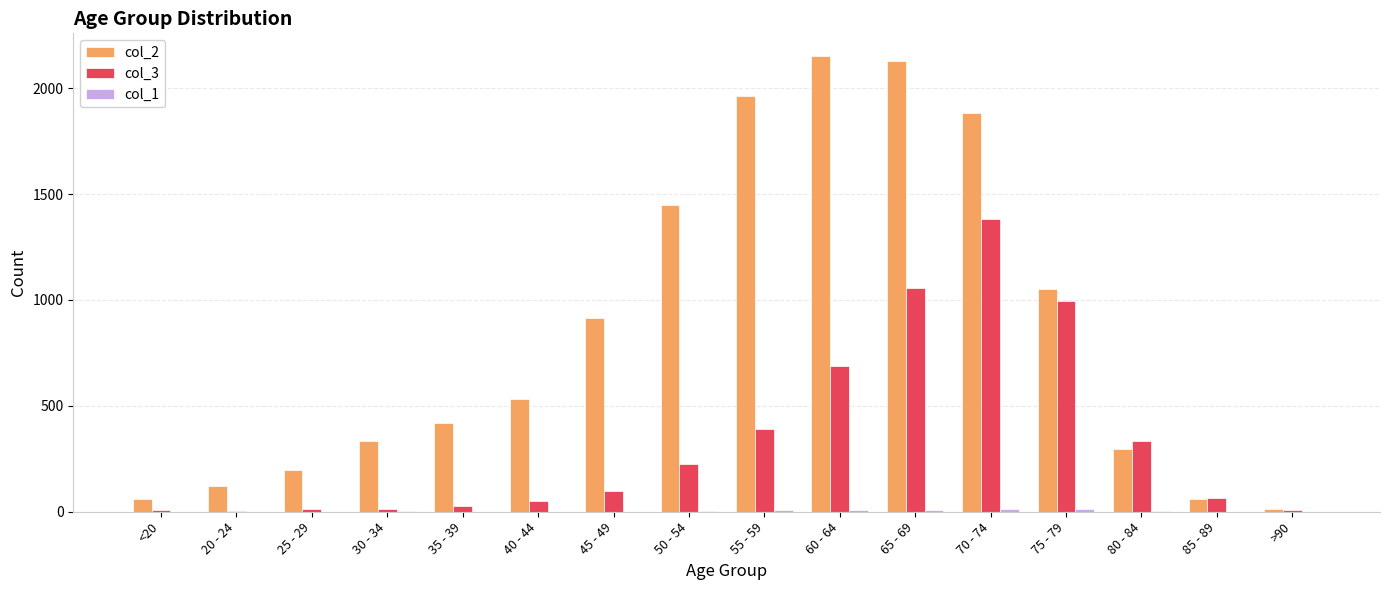

Which series has the largest total across all categories?

col_2